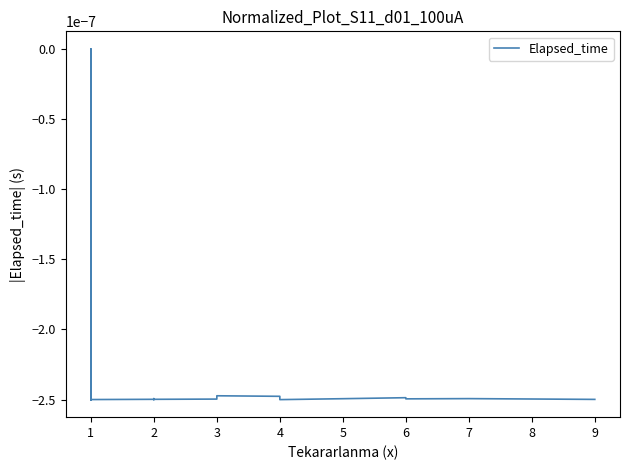

How many categories are shown in the chart?

40